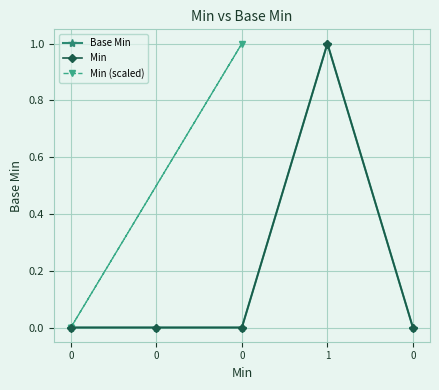

True or false: Base Min and Min (scaled) cross at least once.

False